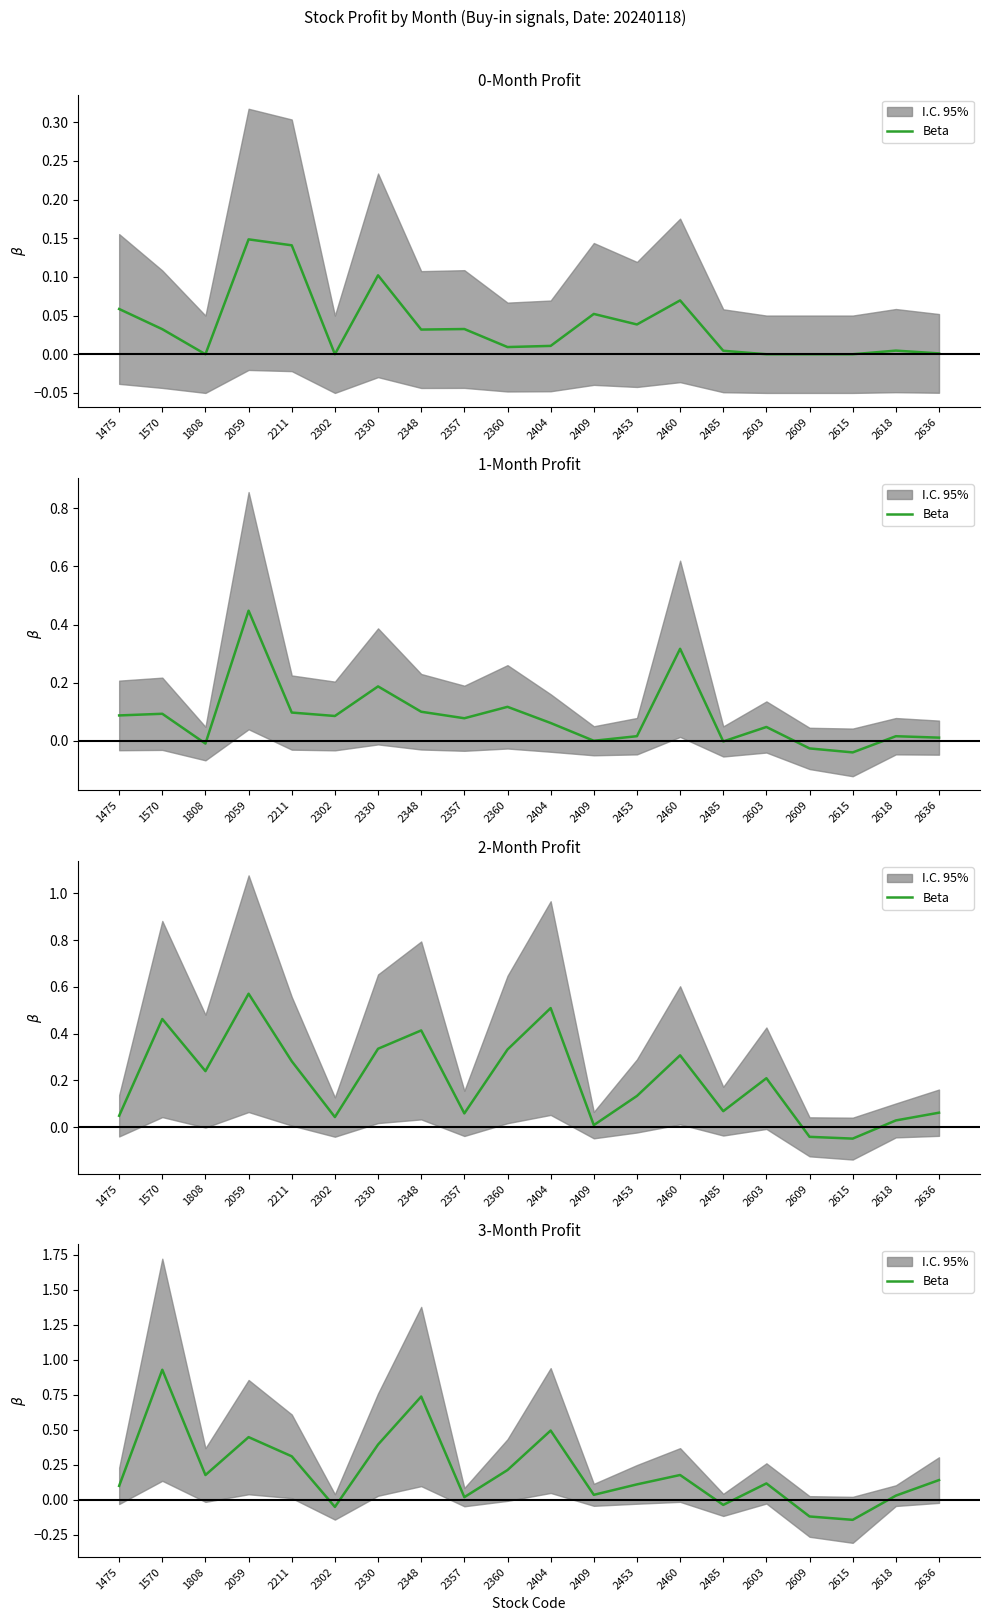

Reading left to right, what are all the values shown in this chart?

1475=0.1	1570=0.9	1808=0.2	2059=0.4	2211=0.3	2302=-0.1	2330=0.4	2348=0.7	2357=0.0	2360=0.2	2404=0.5	2409=0.0	2453=0.1	2460=0.2	2485=-0.0	2603=0.1	2609=-0.1	2615=-0.1	2618=0.0	2636=0.1